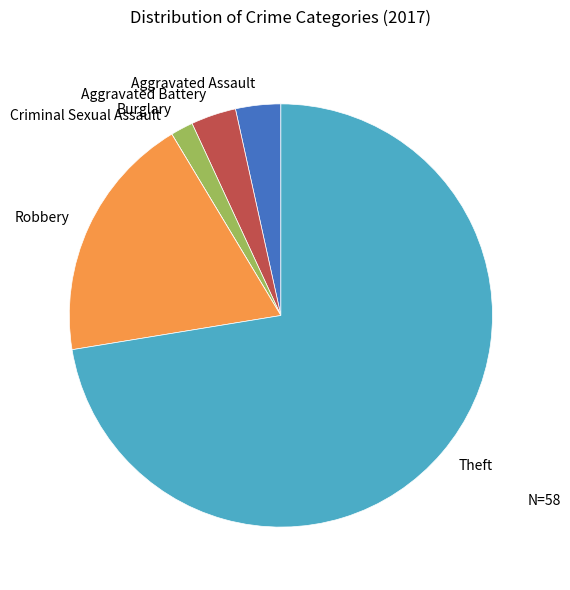

The Aggravated Assault slice represents 3% of the pie. True or false?

True